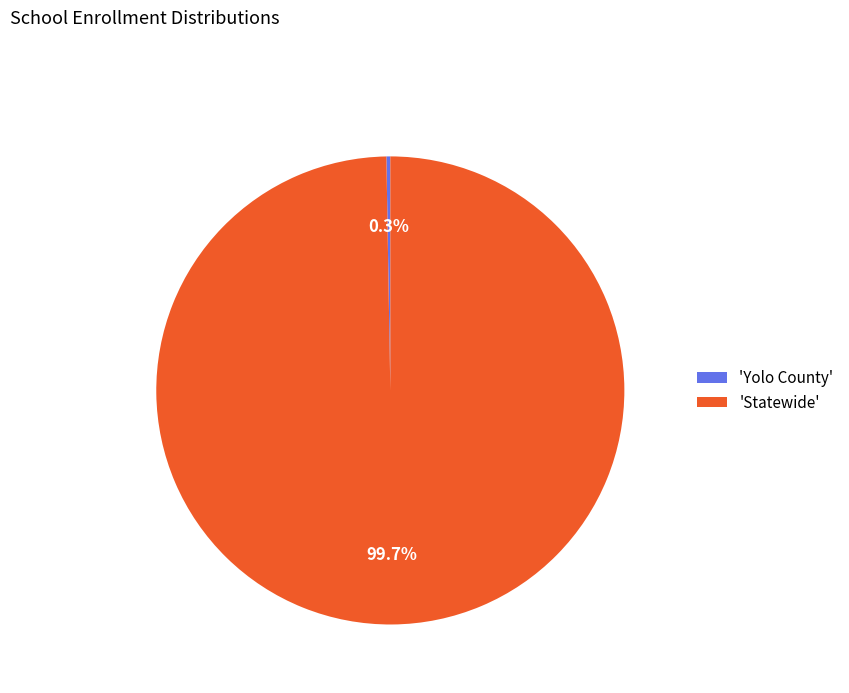

What portion of the pie excludes 'Statewide'?

0.3%